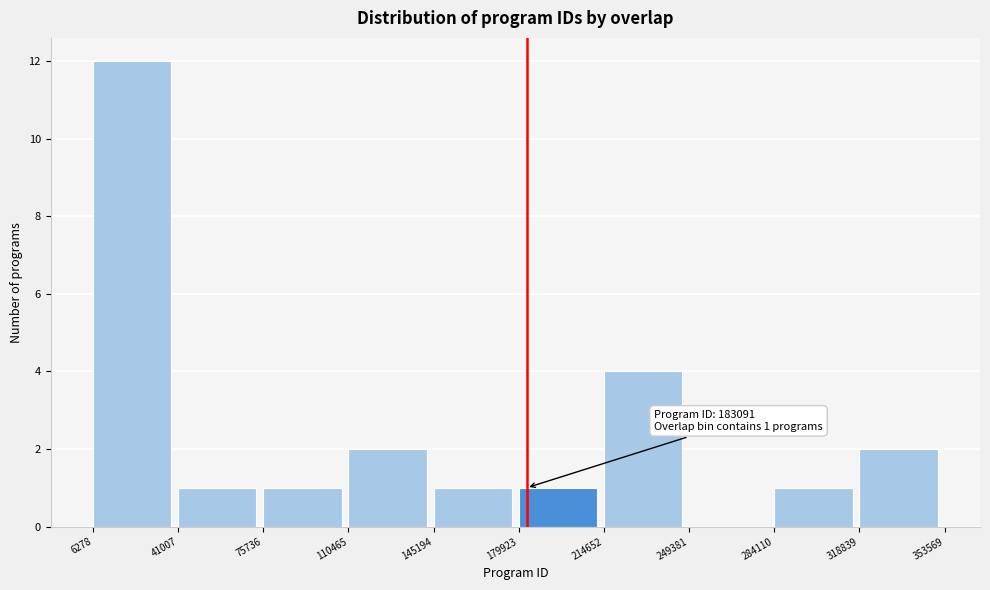

Which range on the x-axis has the tallest bar?

6278 to 41007